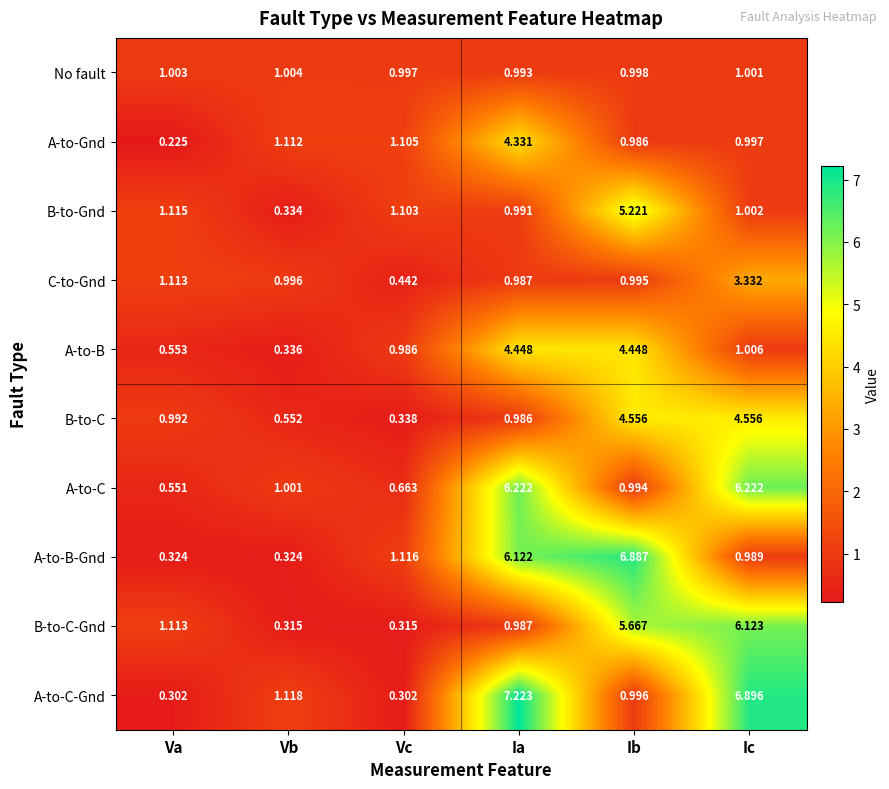

Where is A-to-C nearest to the value 3?

Vb